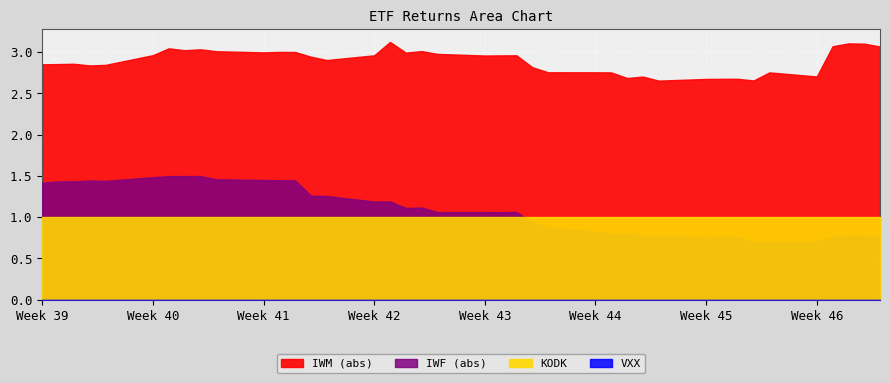

True or false: KODK and VXX intersect in this chart.

False